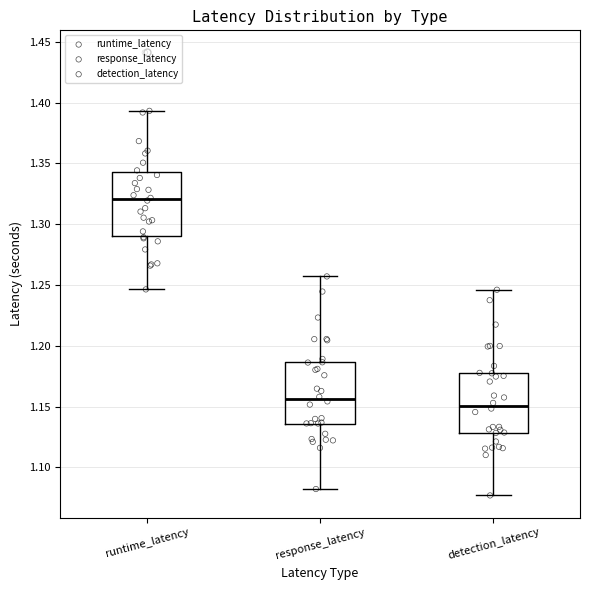

Reading left to right, read every box against the y-axis: the position of its median line, the range the box covers, and the ends of its whiskers. The values are not printed on the chart, so give them approximately, as read against the axis.

runtime_latency: median 1.320, box 1.290 to 1.345, whiskers 1.245 to 1.395
response_latency: median 1.155, box 1.135 to 1.185, whiskers 1.080 to 1.255
detection_latency: median 1.150, box 1.130 to 1.180, whiskers 1.075 to 1.245